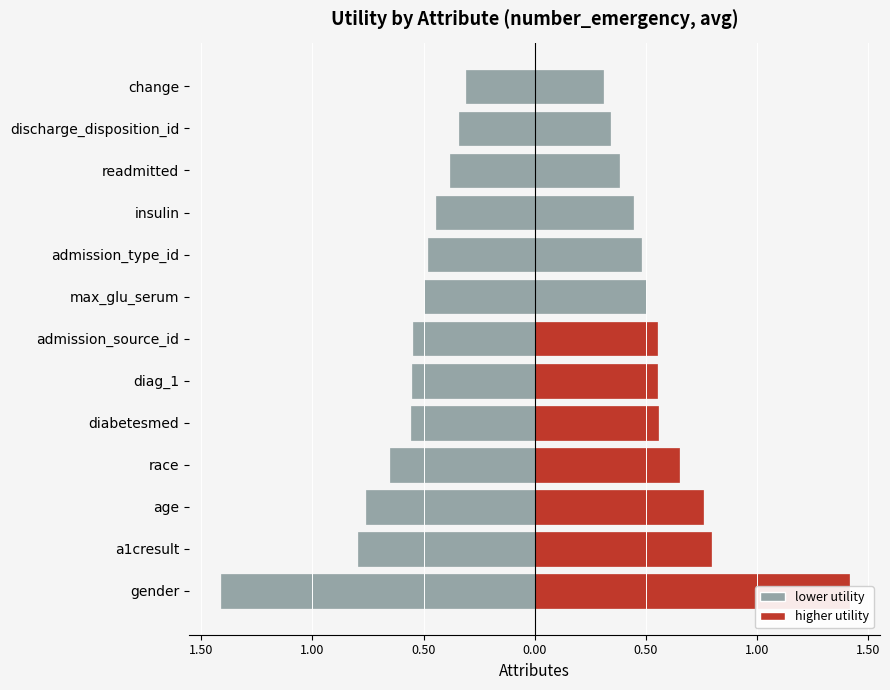

Between age and discharge_disposition_id, which series saw the biggest shift?

lower utility